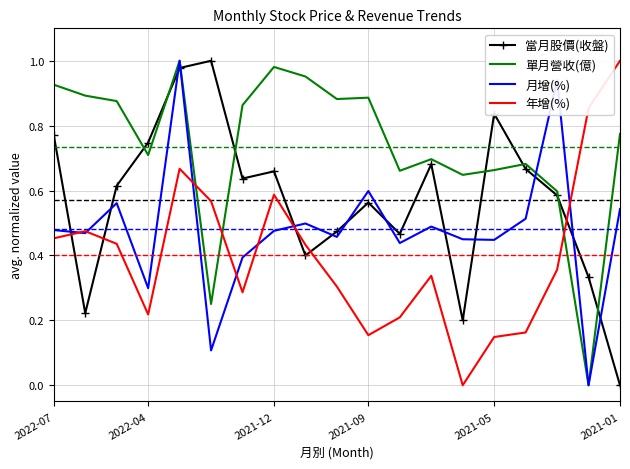

Which series has the largest total across all categories?

單月營收(億)